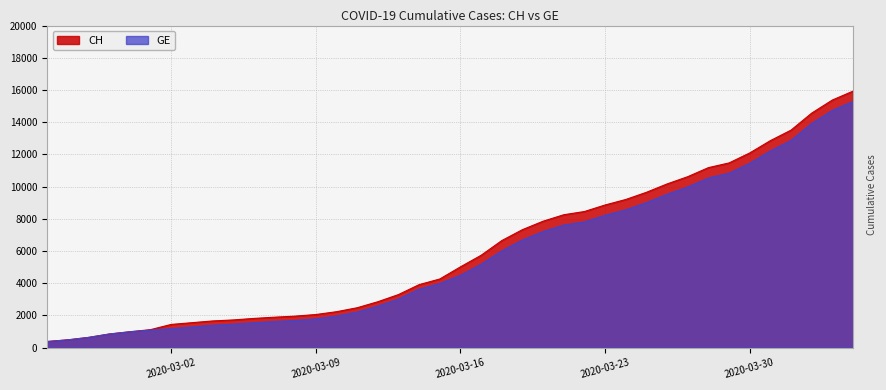

At which category does the chart reach its peak across all series?

2020-04-04